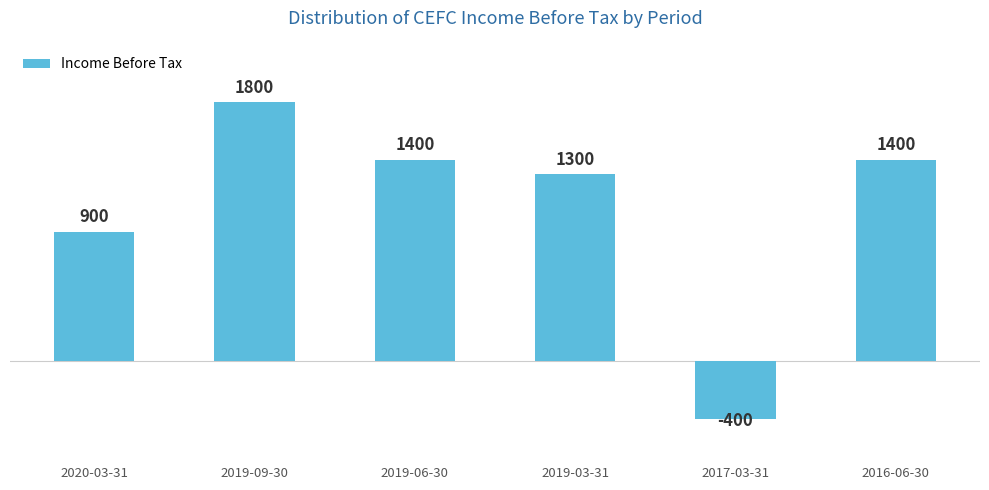

What is the label of the 2nd bar from the right?

2017-03-31